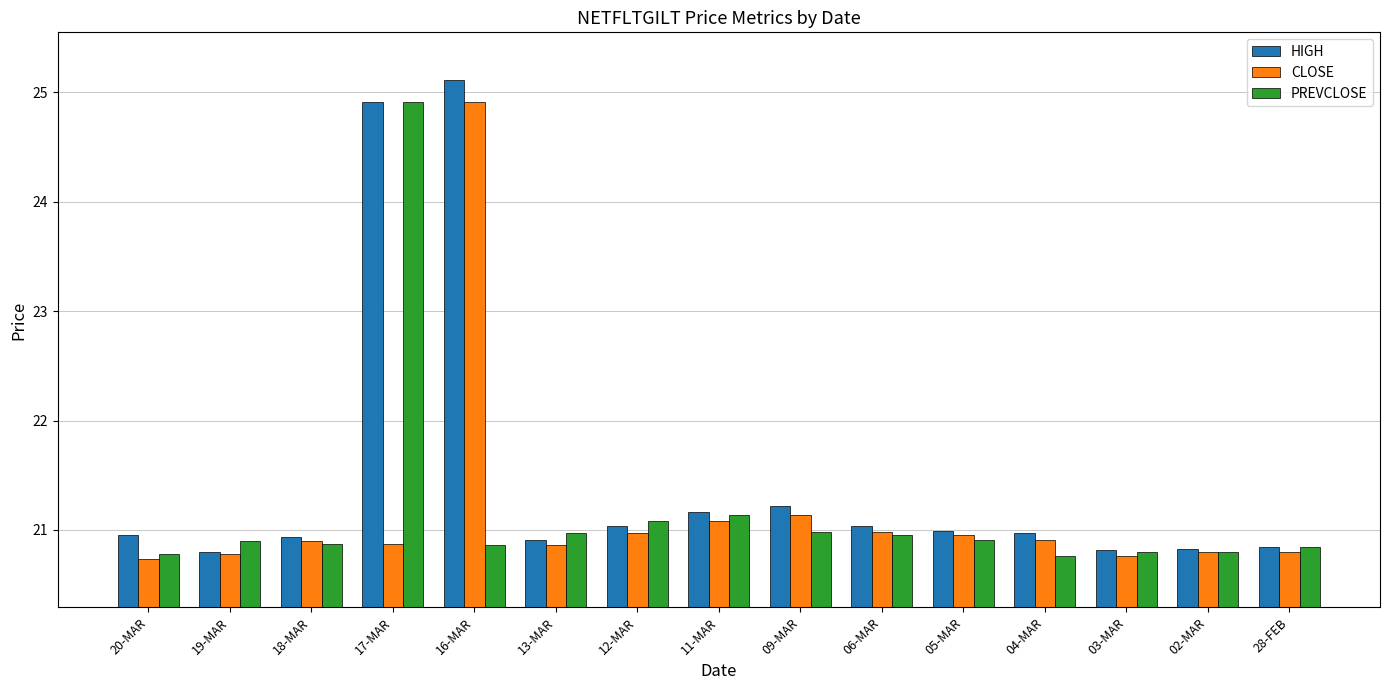

Where is PREVCLOSE nearest to the value 22?

11-MAR